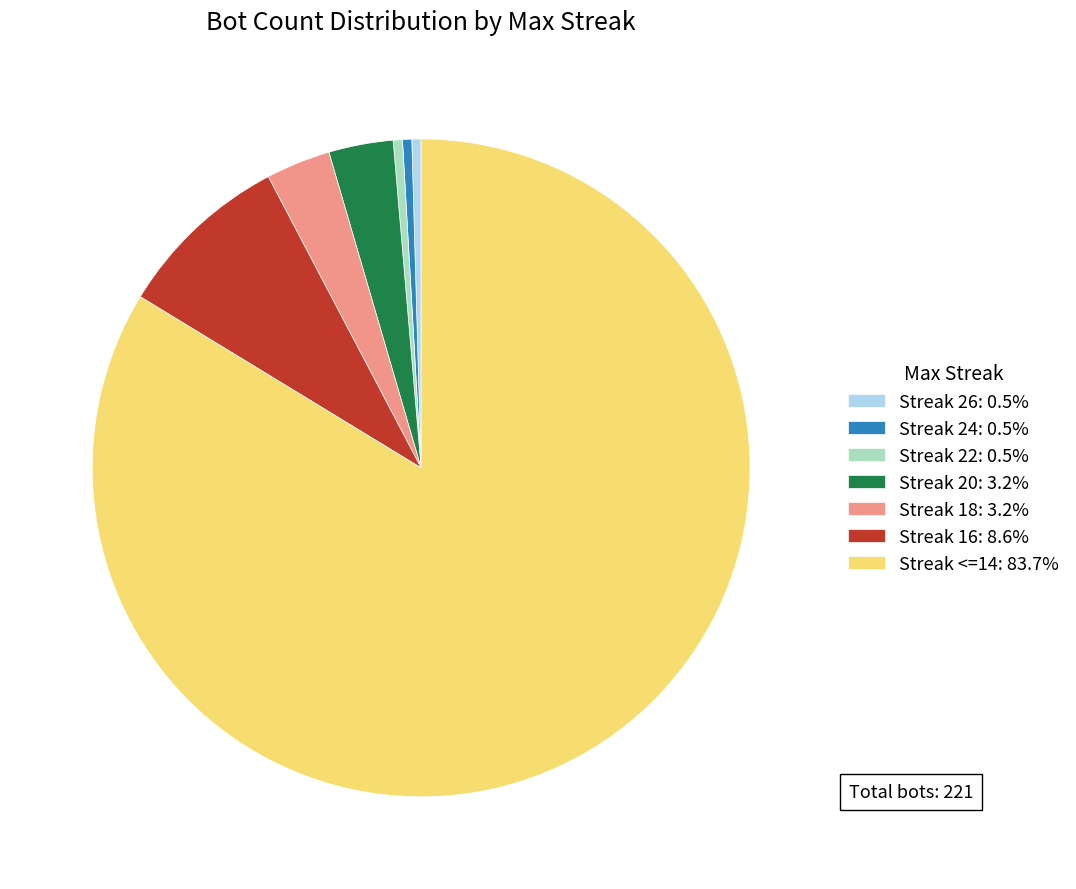

How many segments does this pie chart have?

7